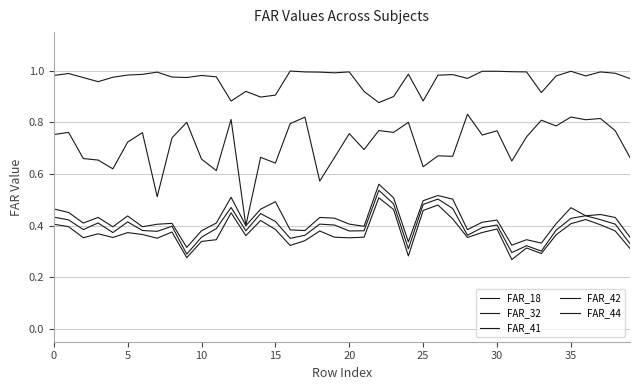

What is the greatest value displayed?

1.0